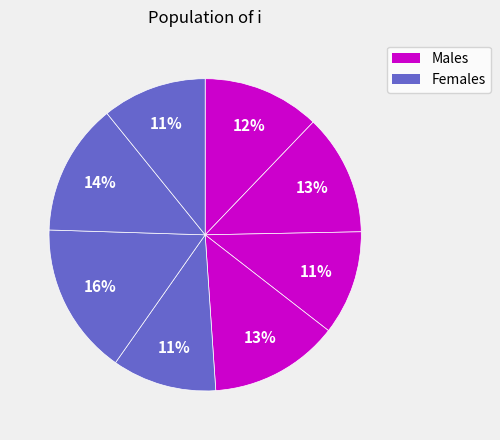

How many segments does this pie chart have?

8